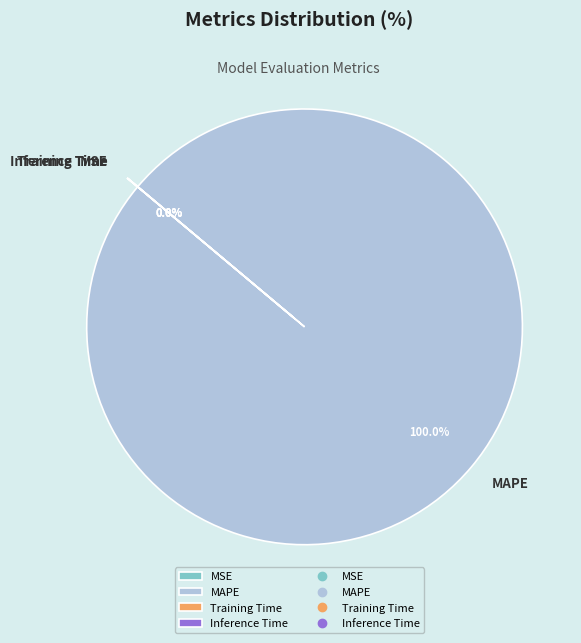

Is there any slice that represents more than half of the pie?

Yes